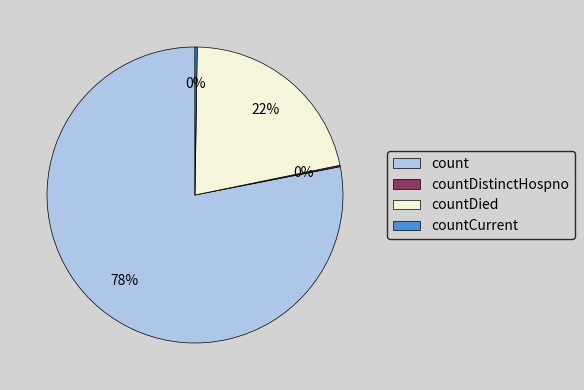

To the nearest percent, what is the difference between the largest and smallest slice percentages?

78%